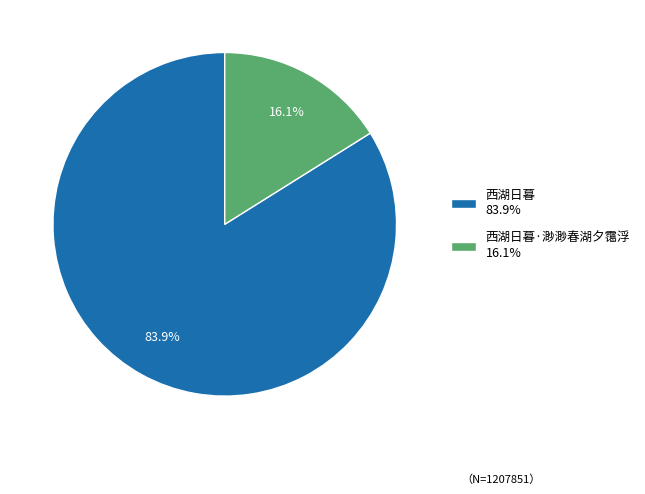

What is the largest slice in the pie chart?

西湖日暮 83.9%